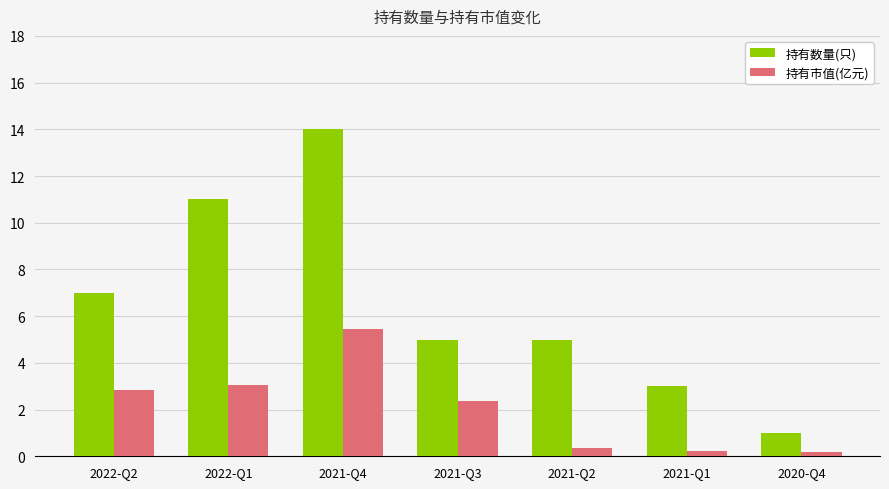

True or false: 持有数量(只) has a value of 1.3 at 2021-Q2.

False